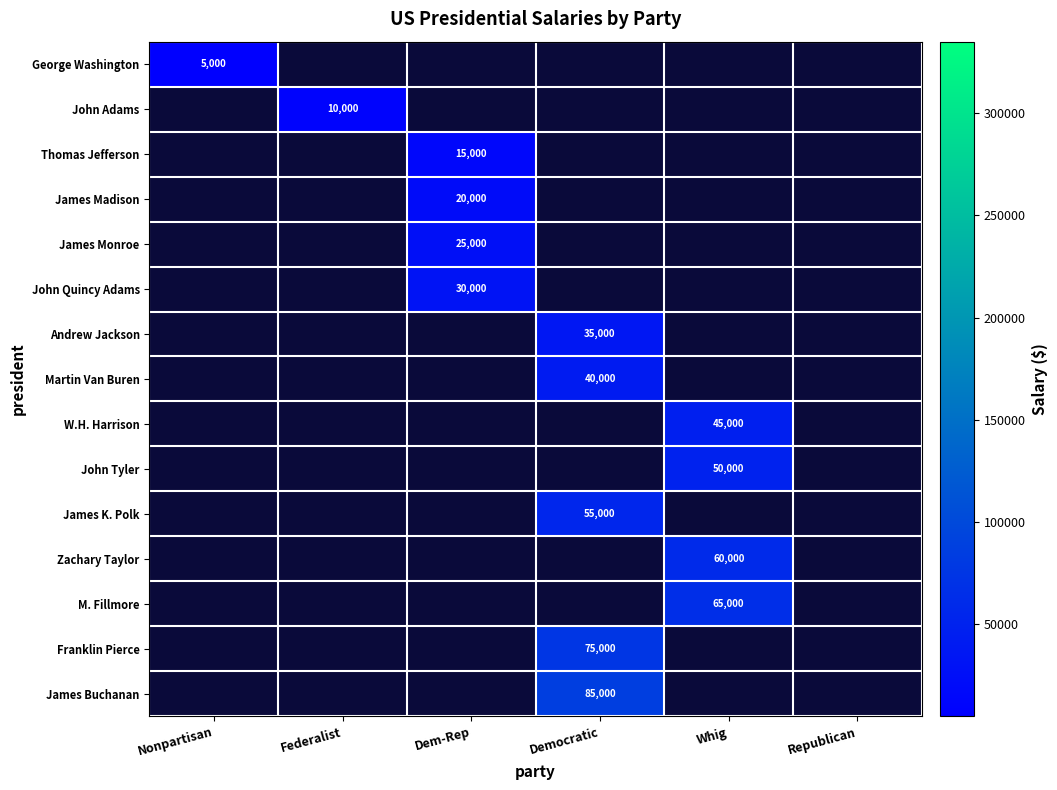

True or false: M. Fillmore has a value of 65000 at Whig.

True